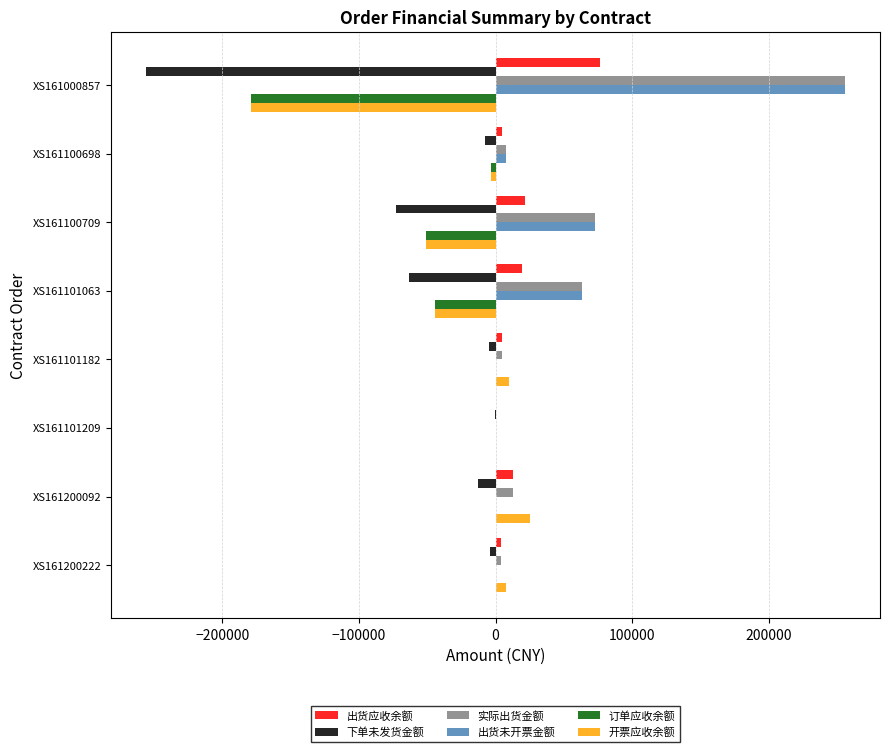

The 实际出货金额 series shows 3700.6 at XS161200222. True or false?

True